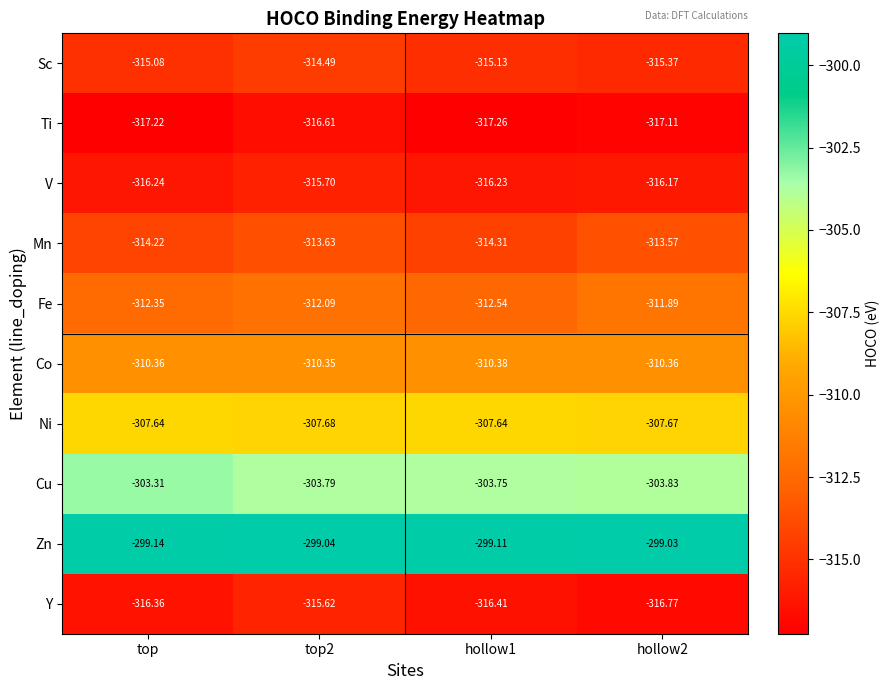

Which series changed the most between top and top2?

Y